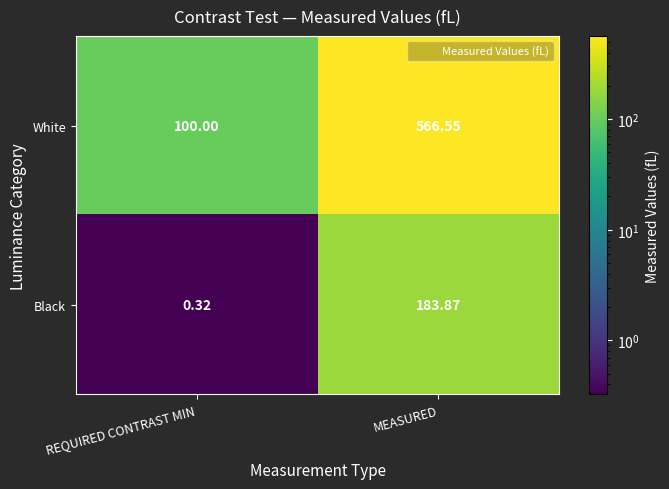

What is the difference between the highest and lowest values at MEASURED?

382.7